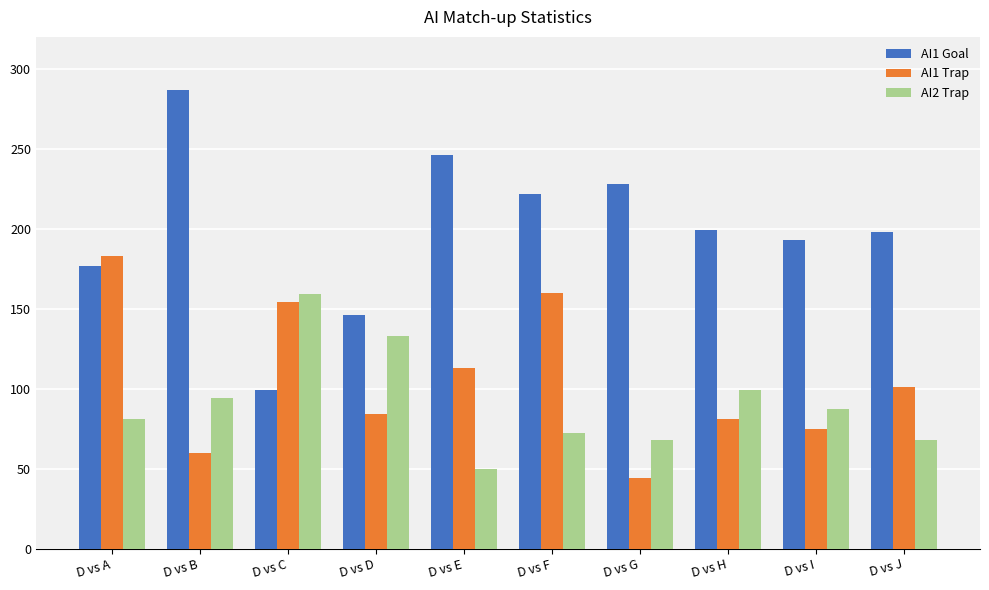

Does the chart contain stacked bars?

No